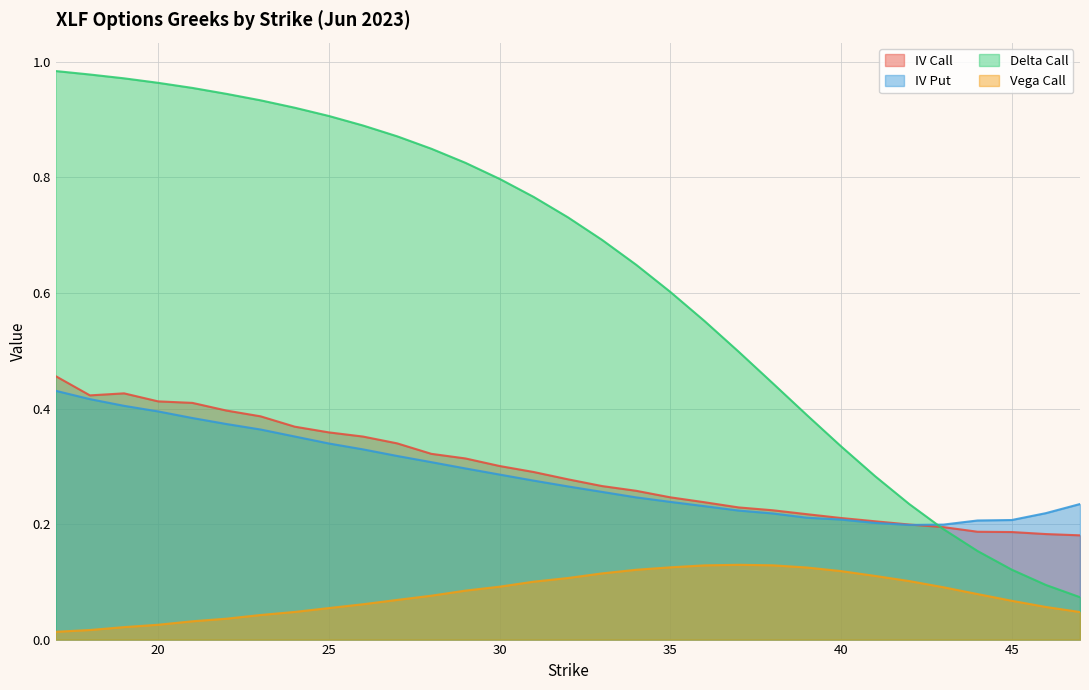

How many vega_call values are between 0 and 1?

31